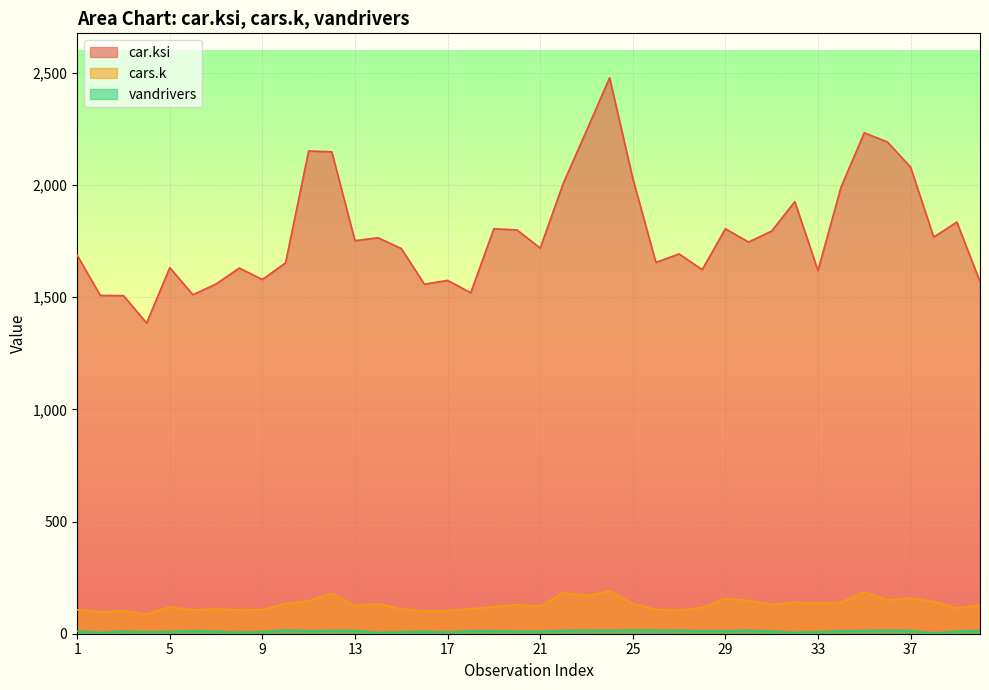

True or false: cars.k has more than 1 interior local peaks.

True